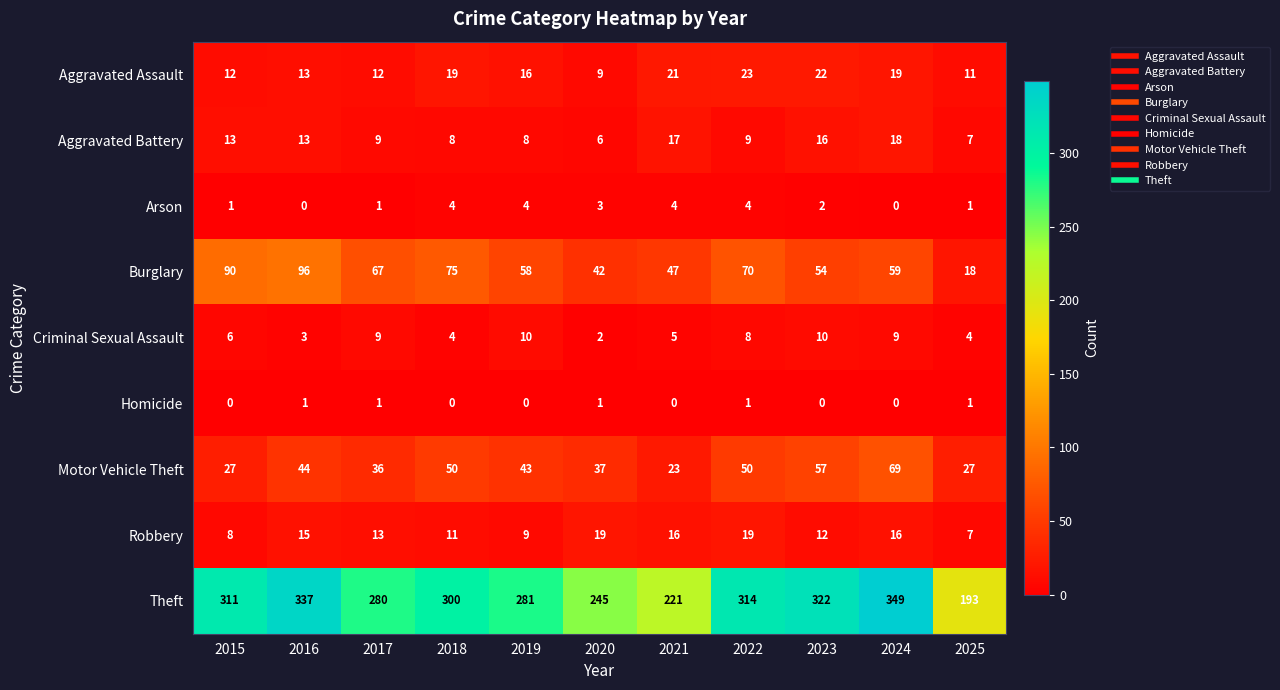

At which category is the sum across all series the highest?

2024